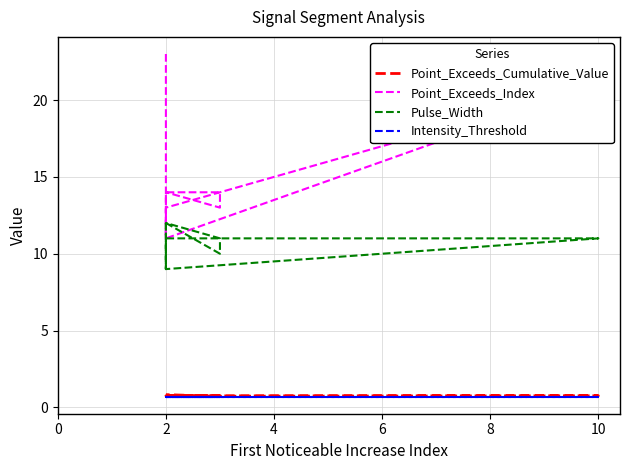

True or false: Point_Exceeds_Cumulative_Value has more than 2 interior local peaks.

False